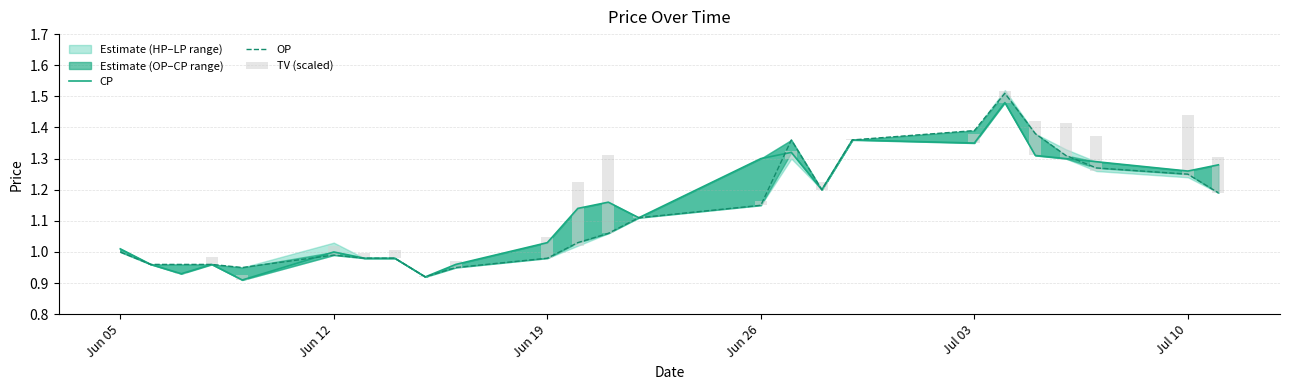

What is the difference between the maximum and minimum values in the OP series?

0.6